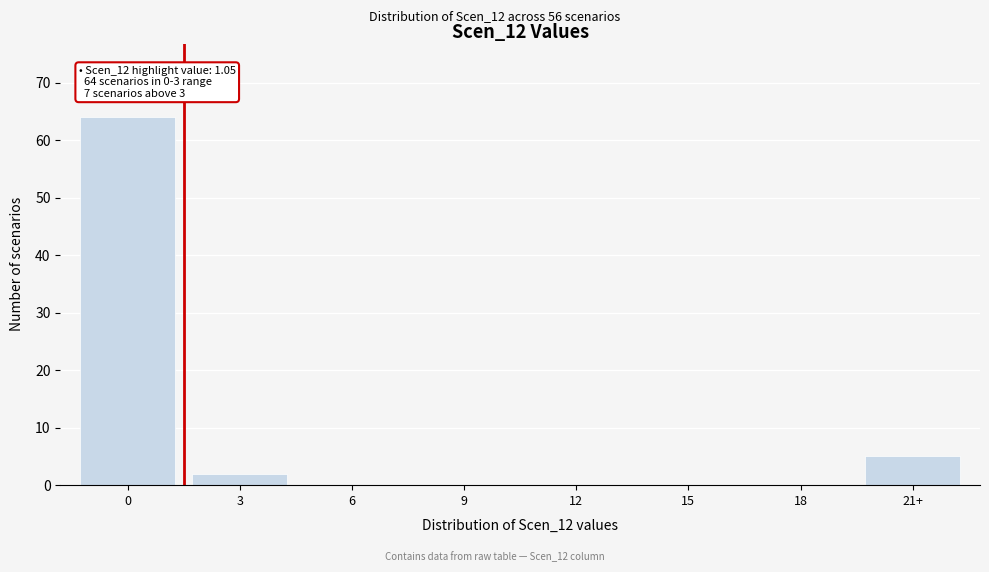

Reading right to left, transcribe all the data shown in this chart.

21+=5	18=0	15=0	12=0	9=0	6=0	3=2	0=64